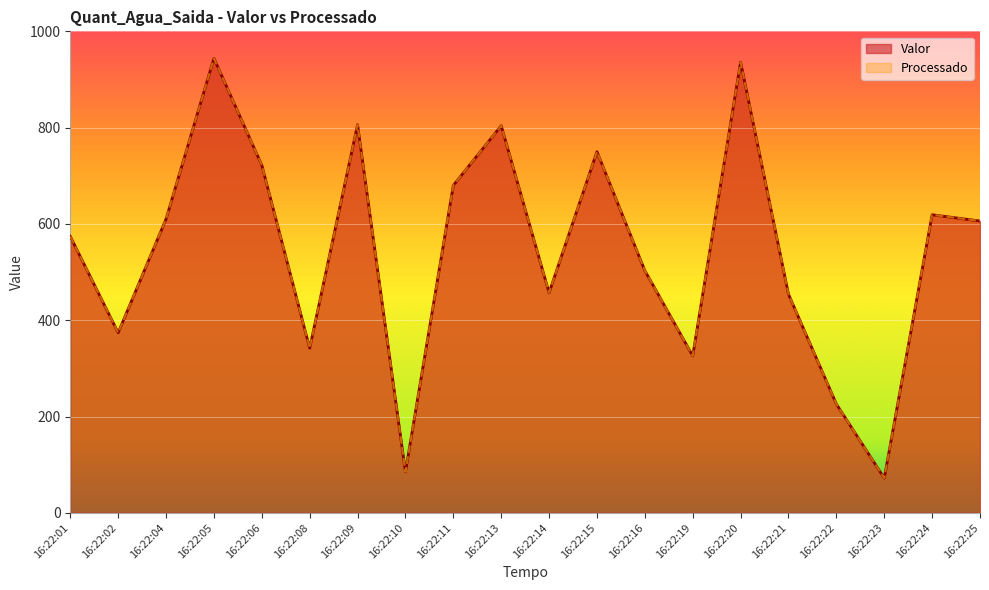

At which category does Valor reach its first local valley?

16:22:02